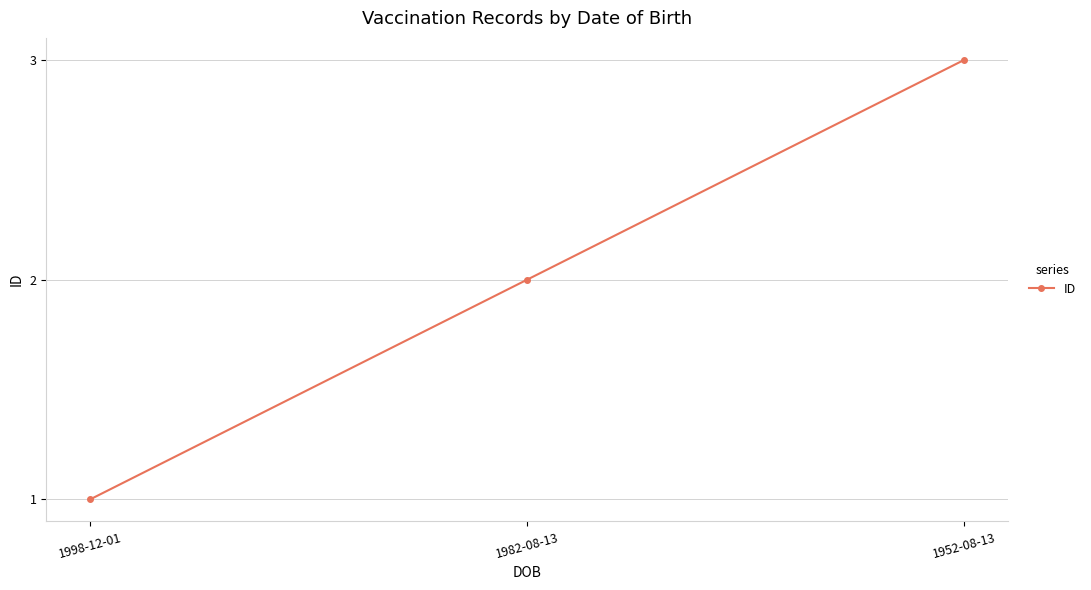

How many data points does each series have?

3